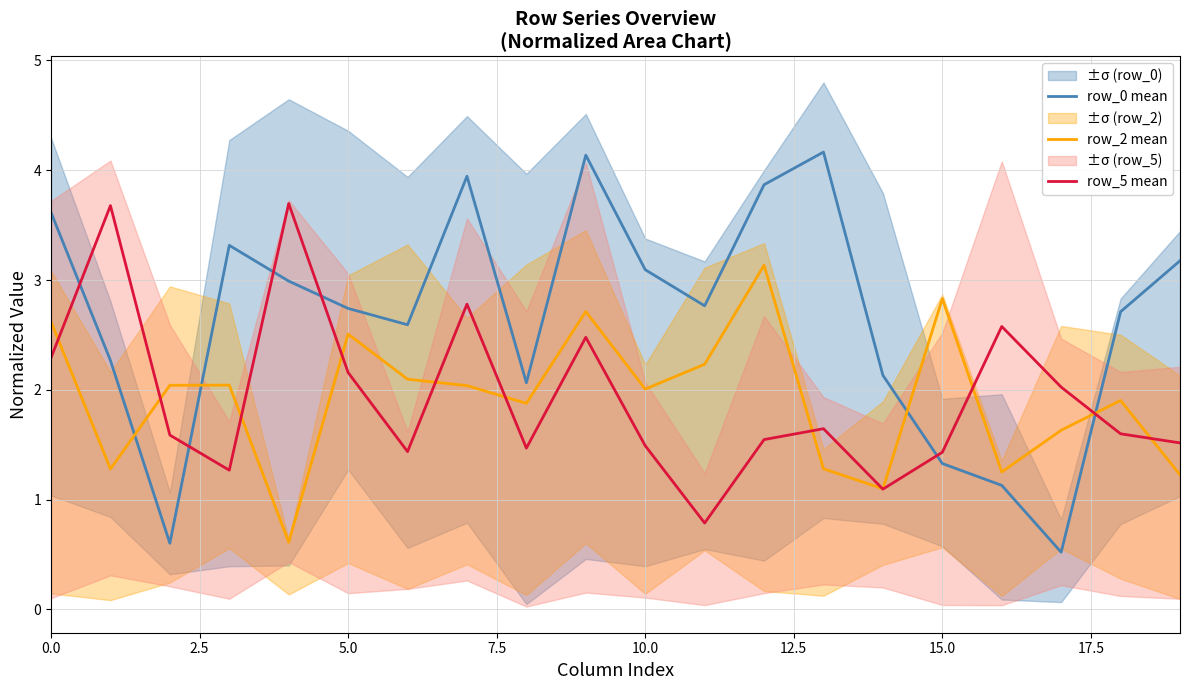

List the series in order of their peak value, lowest first.

row_2 mean, row_5 mean, row_0 mean